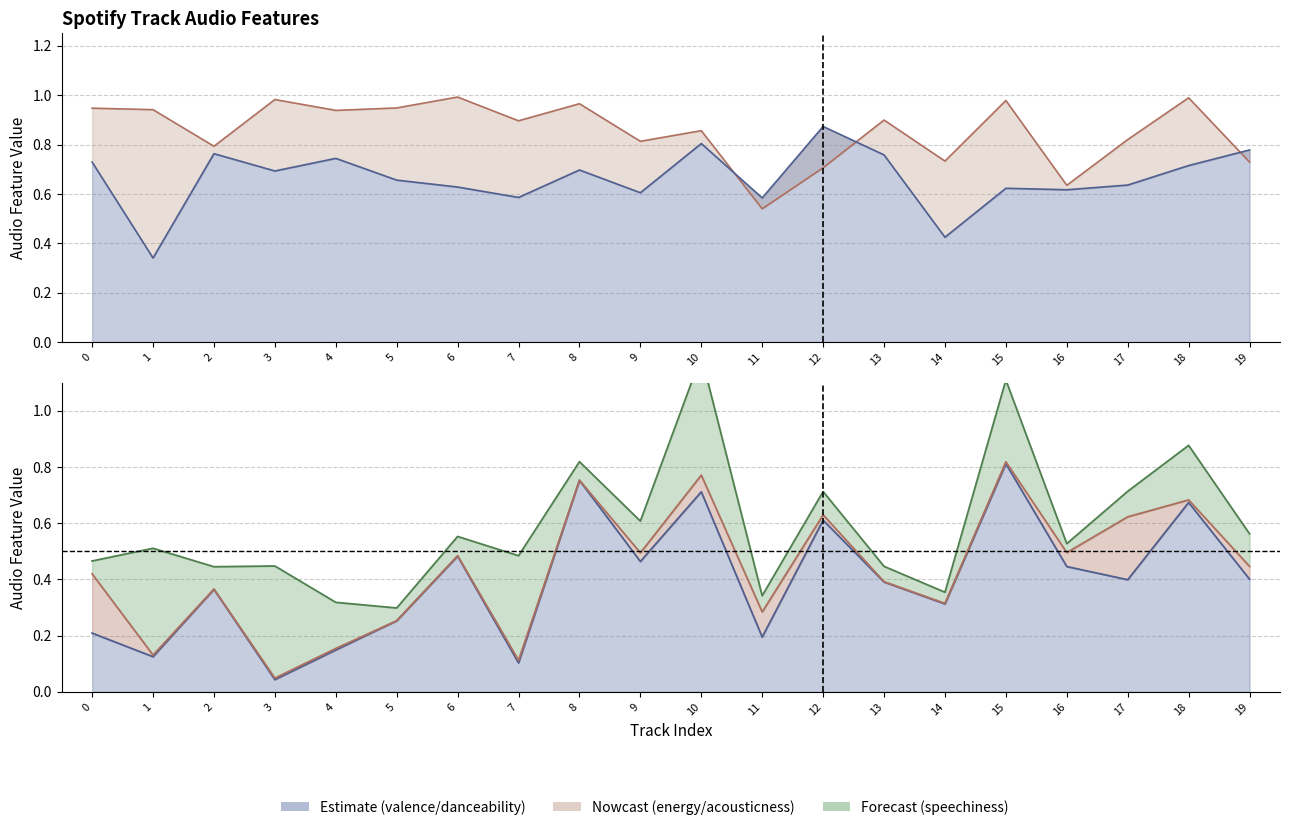

At how many categories does at least one series exceed 0?

20